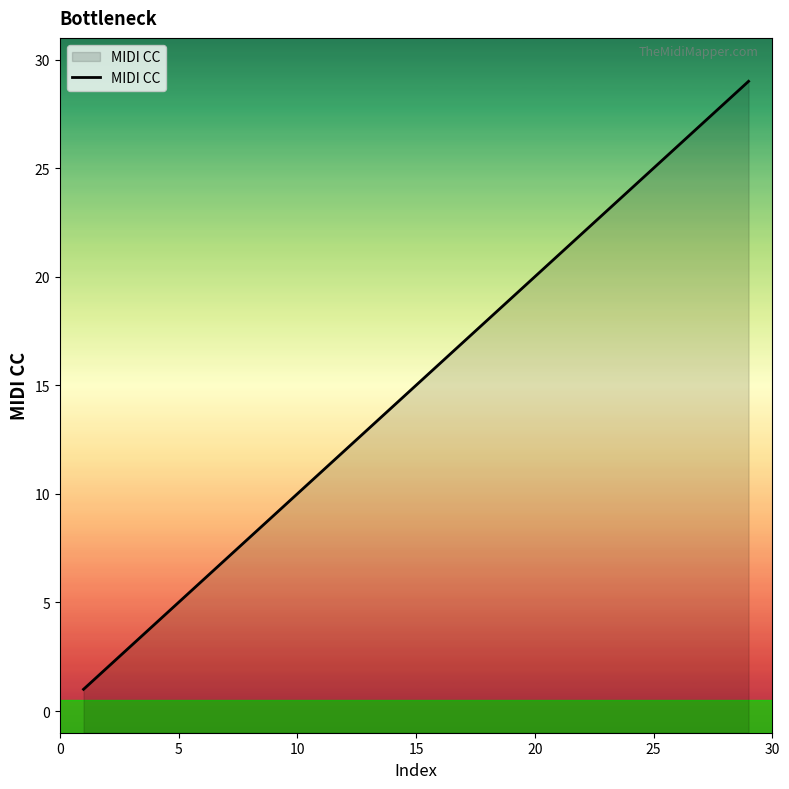

The value at 15 is 24. True or false?

False